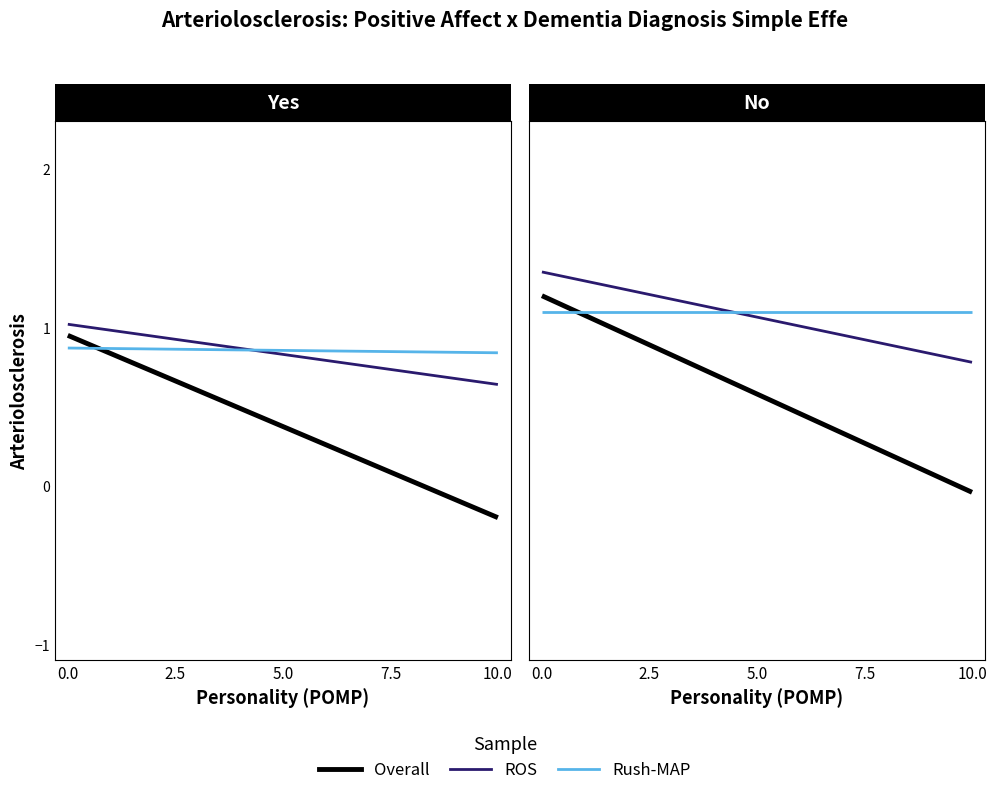

Rank the series by their maximum value, from highest to lowest.

ROS, Overall, Rush-MAP